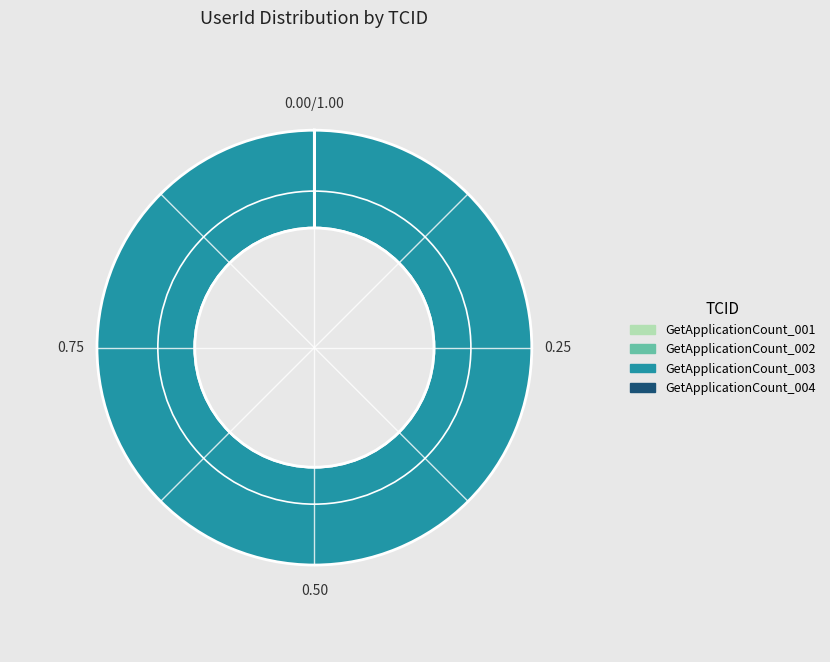

Which slice represents more than half of the pie?

GetApplicationCount_003